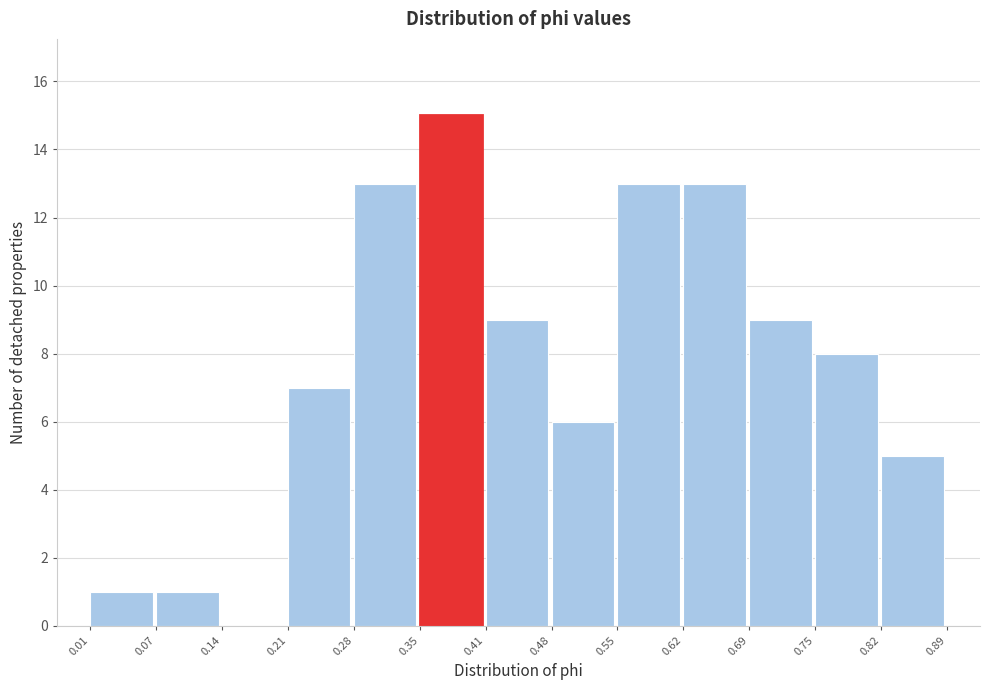

What is the height of the bar covering 0.82 to 0.89 on the x-axis? The values are not printed on the chart, so give them approximately, as read against the axis.

5